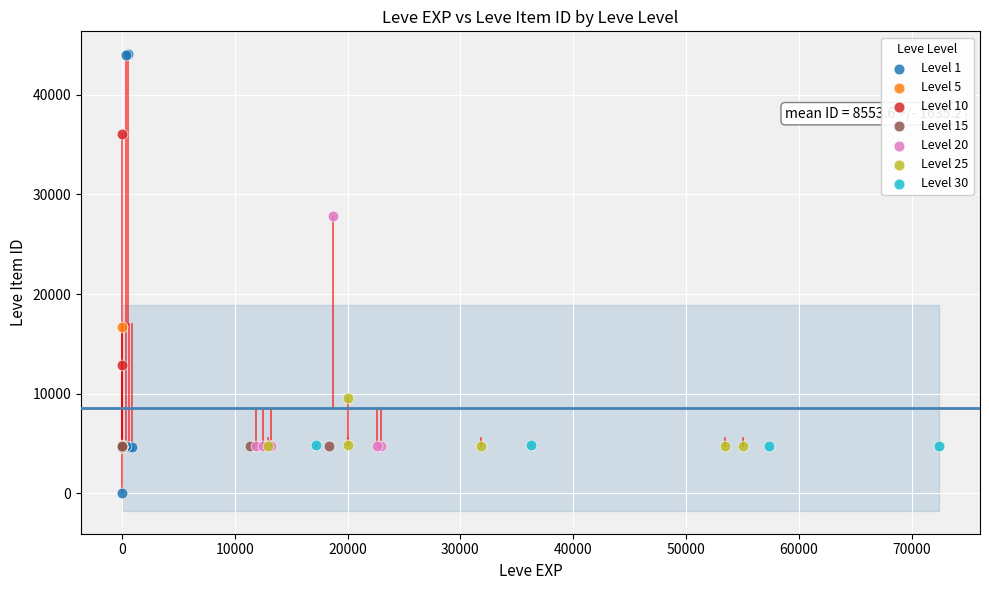

Which series contains the highest Y value?

Level 1